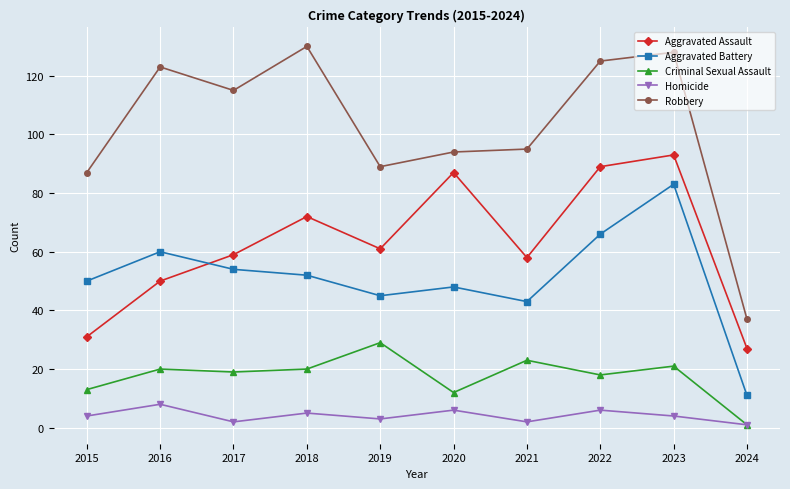

What is the difference between the highest and lowest values at 2017?

113